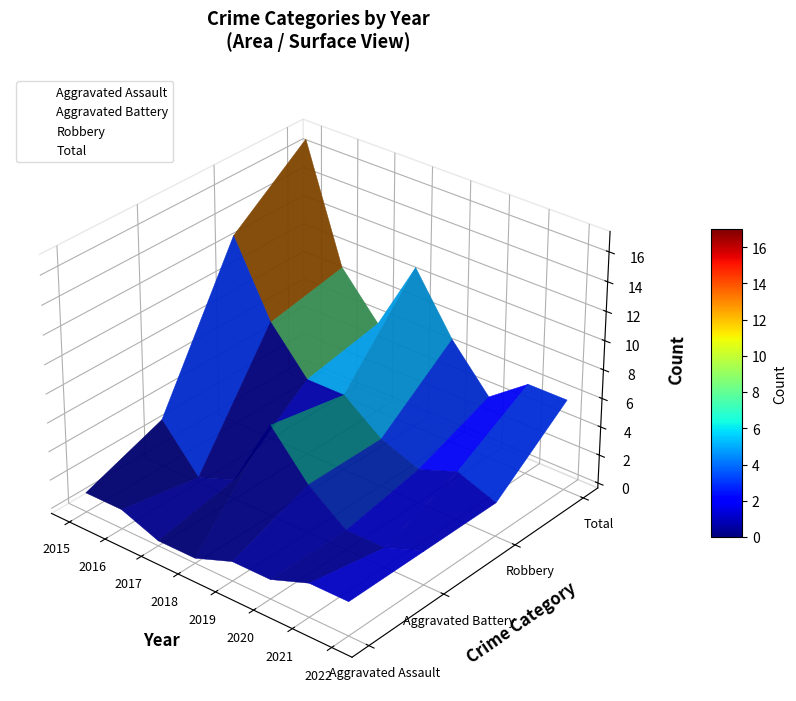

Is this an area chart (filled region under the line)?

No